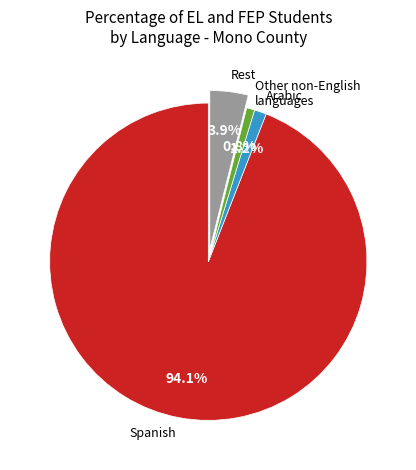

Which slice is the largest?

Spanish